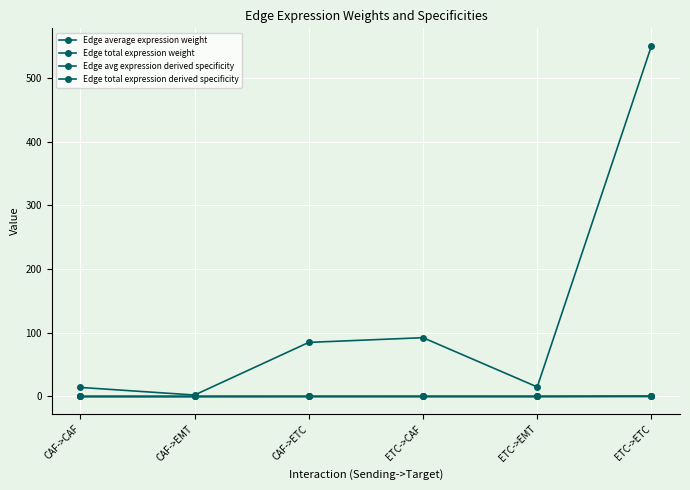

What is the label of the 3rd point from the right?

ETC->CAF